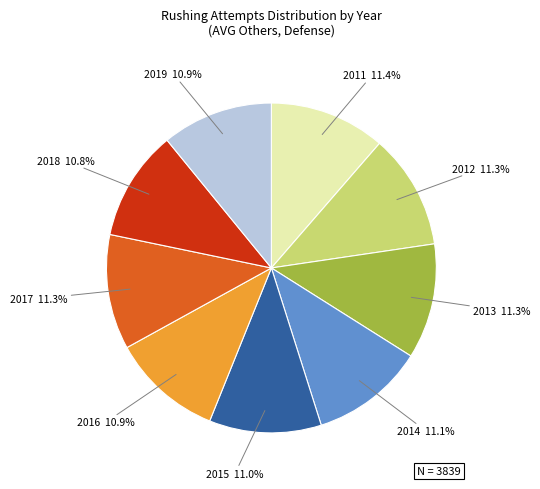

Is there a majority slice in this chart?

No